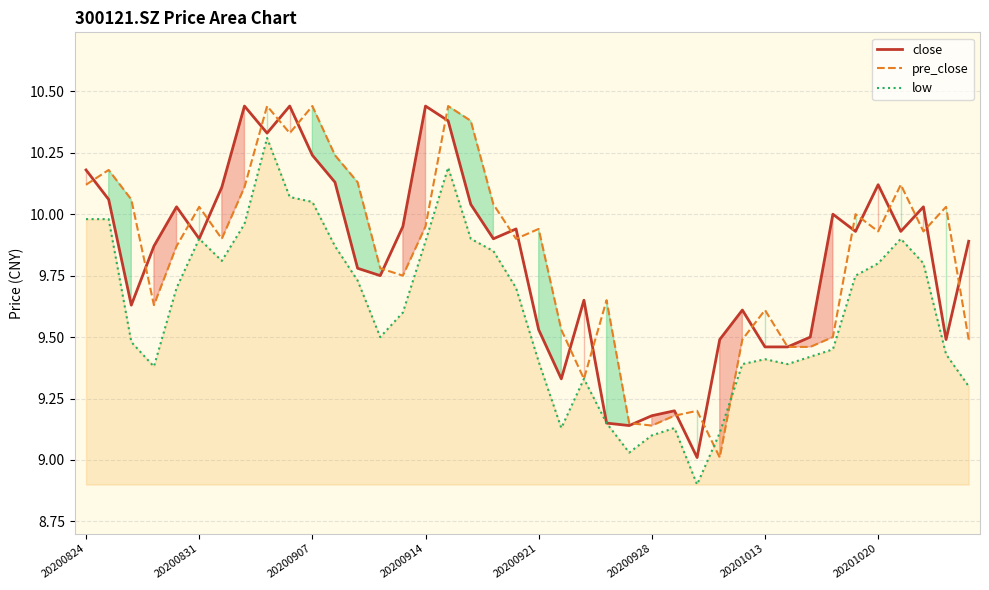

How many lines are shown in the chart?

3